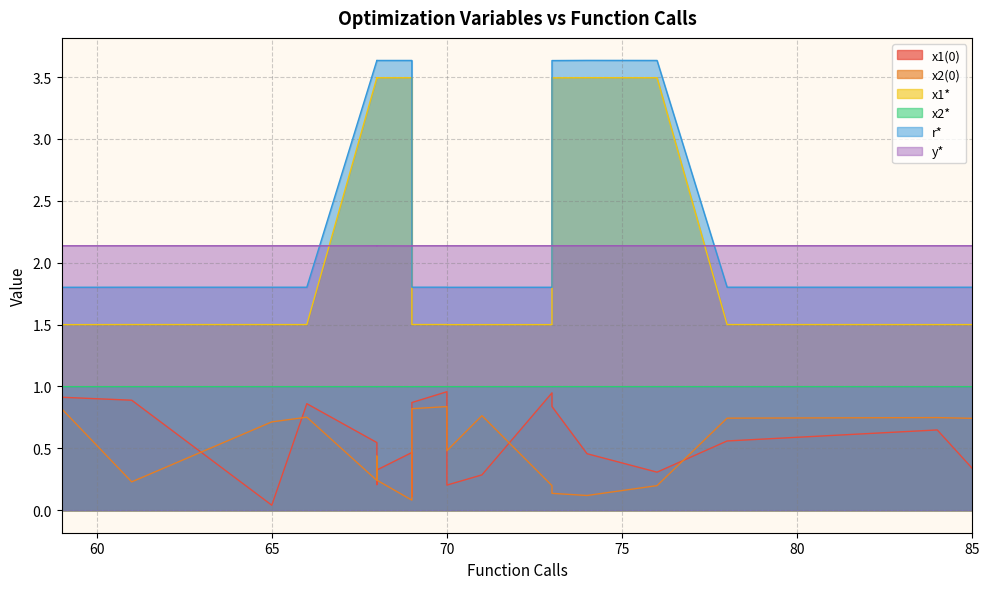

Between 85 and 70, which is larger?

85